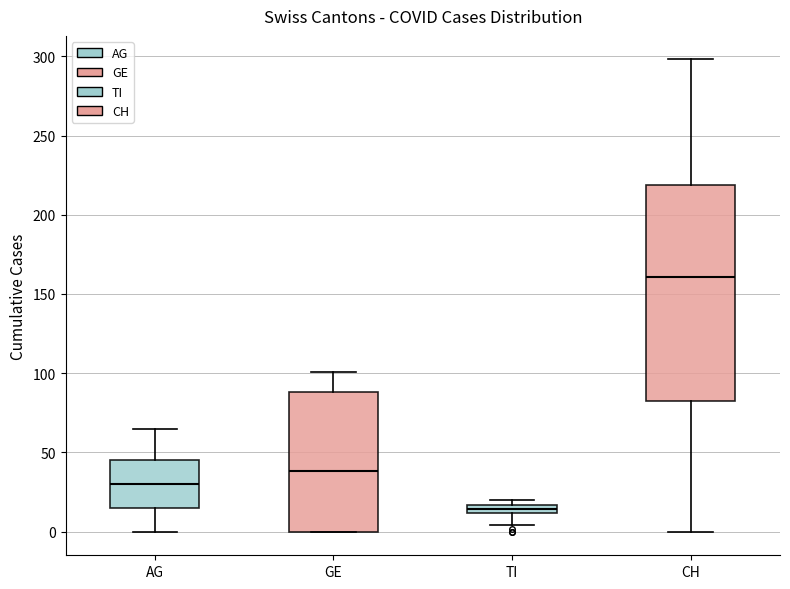

Which box's median line is the highest?

CH